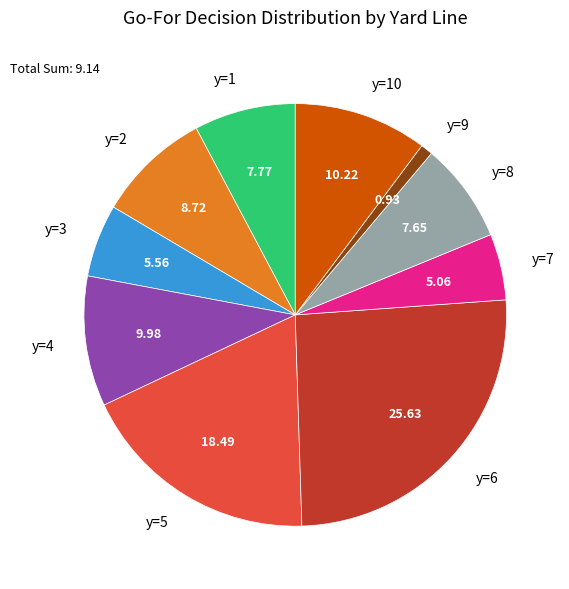

Is the sum of y=7 and y=9 greater than half?

No